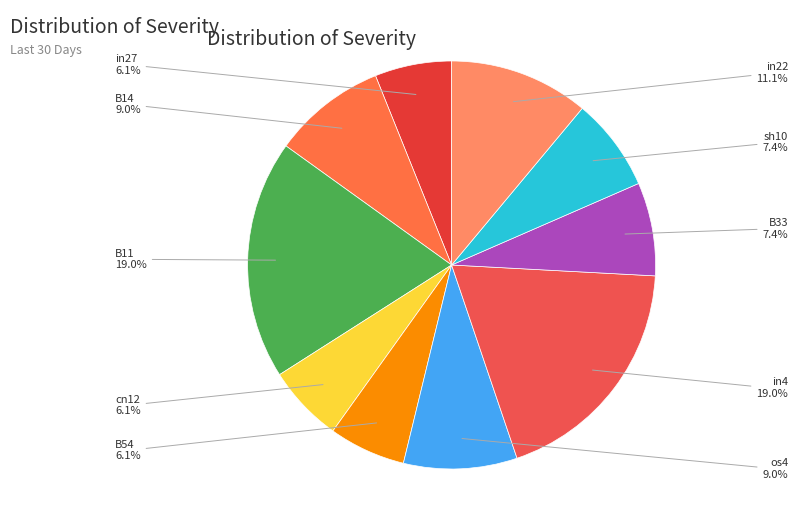

To the nearest percent, what is the average slice percentage?

10%